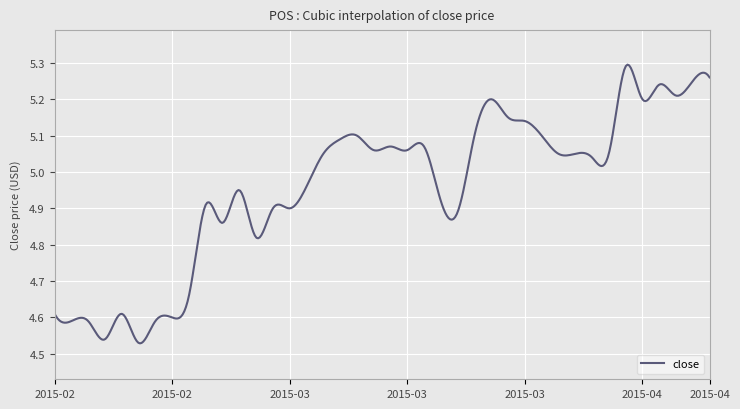

What is the difference between the maximum and minimum values?

0.8